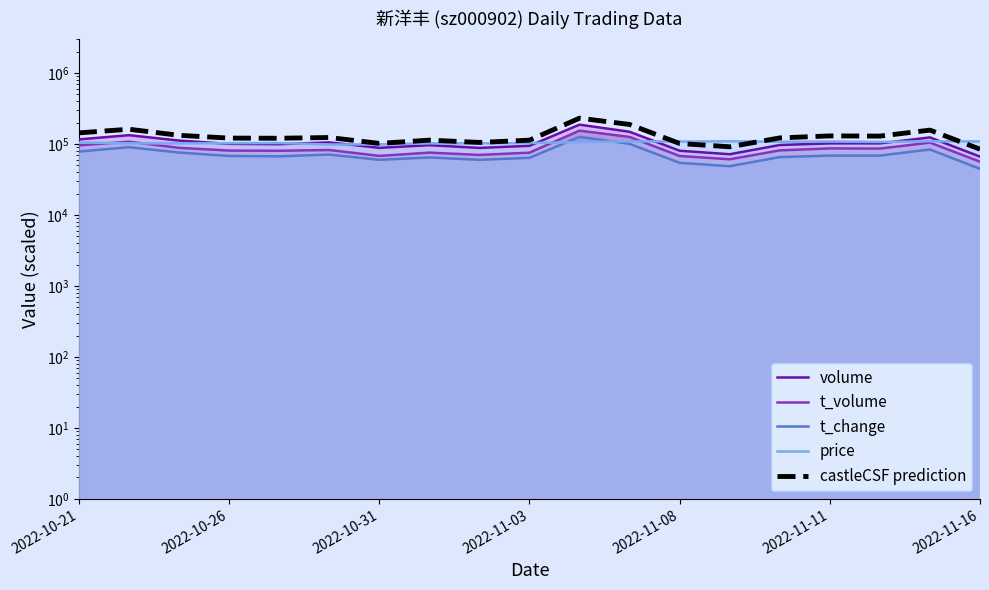

What is the lowest value of the price series?

98640.0